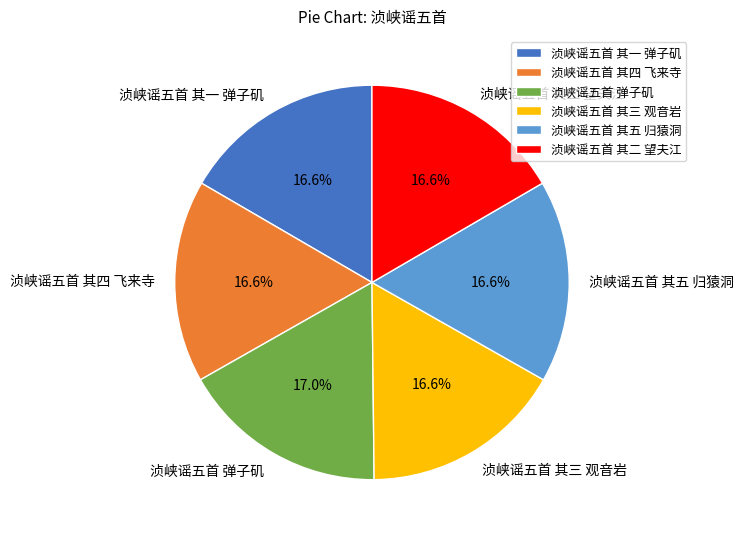

The 浈峡谣五首 其三 观音岩 slice represents 23% of the pie. True or false?

False